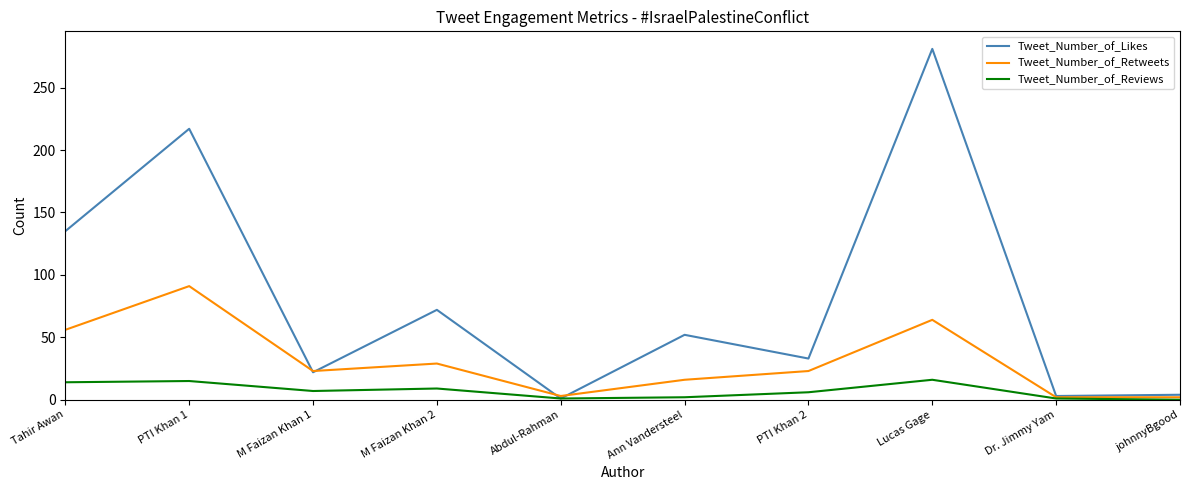

The Tweet_Number_of_Retweets series shows 2 at johnnyBgood. True or false?

True